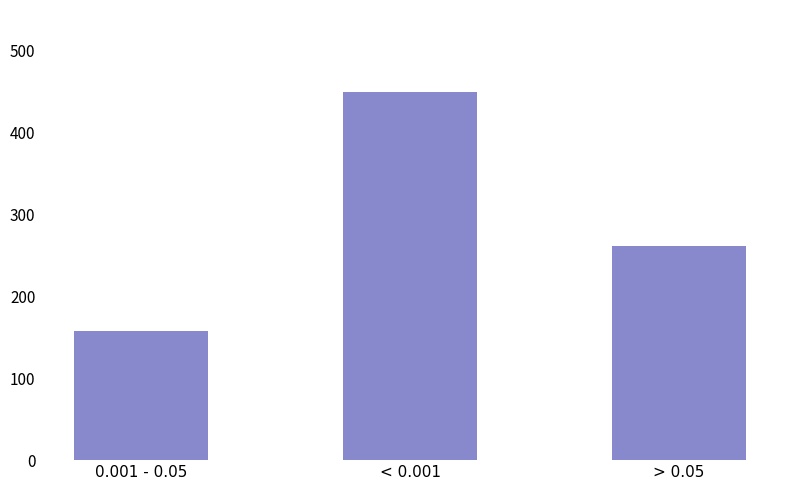

What is the sum of all values?

870